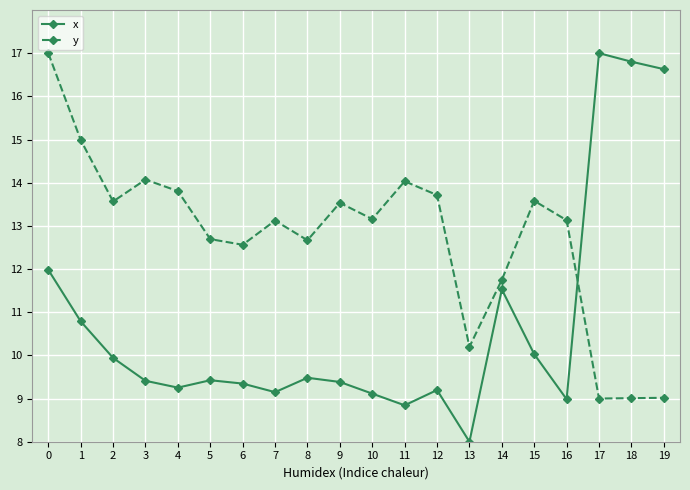

How many lines are shown in the chart?

2